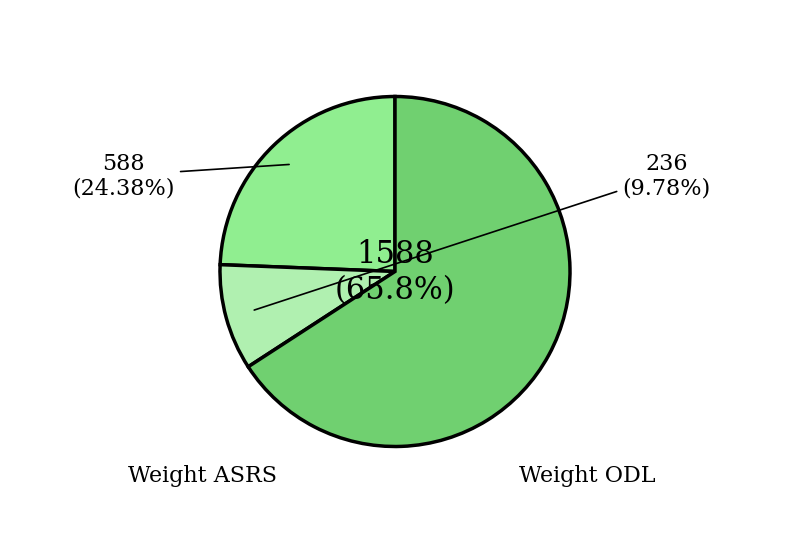

Is there any slice that represents more than half of the pie?

Yes